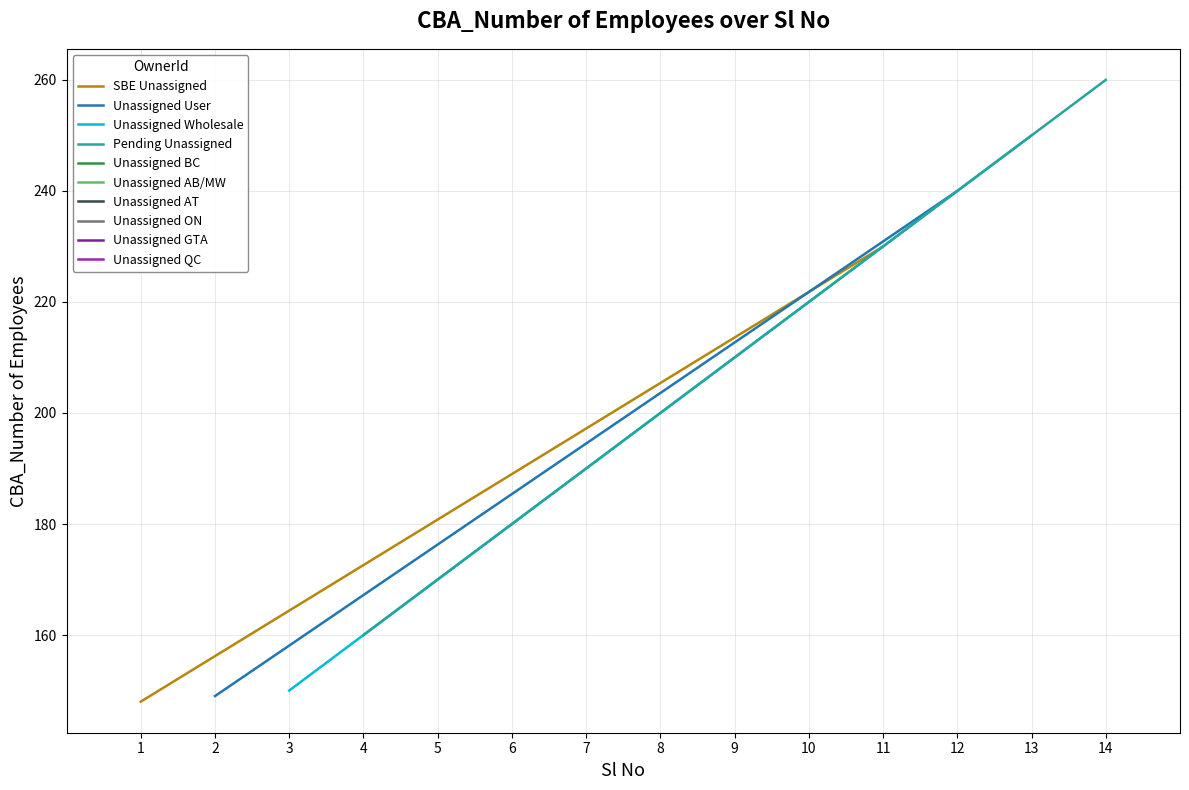

Reading left to right, transcribe all the data shown in this chart.

SBE Unassigned: 148	230
Unassigned User: 149	240
Unassigned Wholesale: 150	250
Pending Unassigned: 160	260